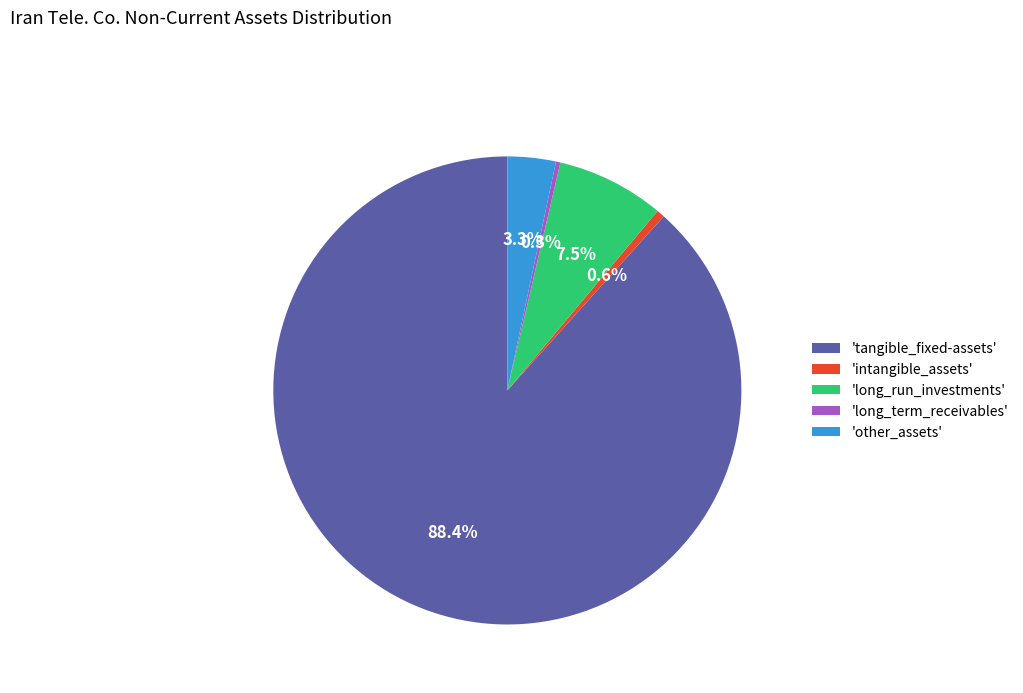

Which category accounts for the majority?

'tangible_fixed-assets'